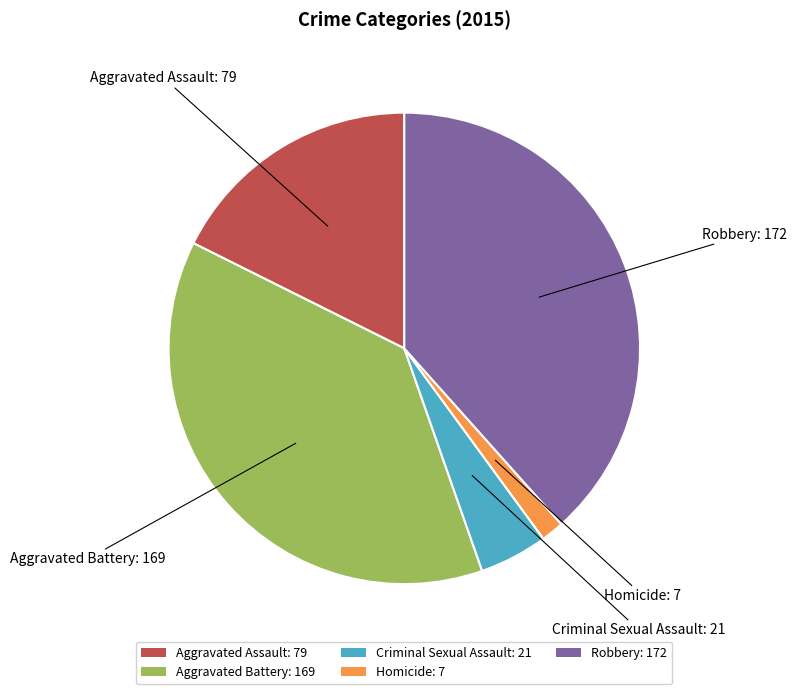

Is it true that Aggravated Battery: 169 is 27% of the pie?

False